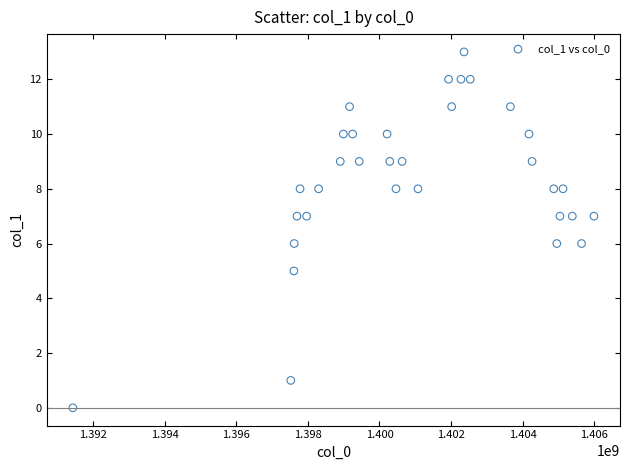

What is the range of X values (max minus min)?

14553870